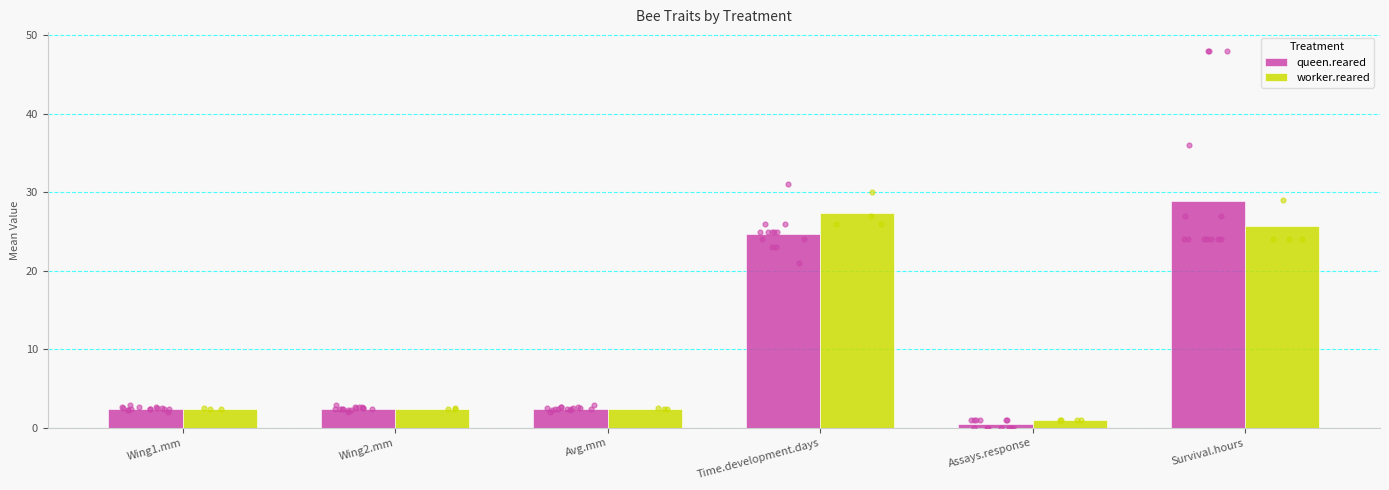

Which series has the largest total across all categories?

queen.reared